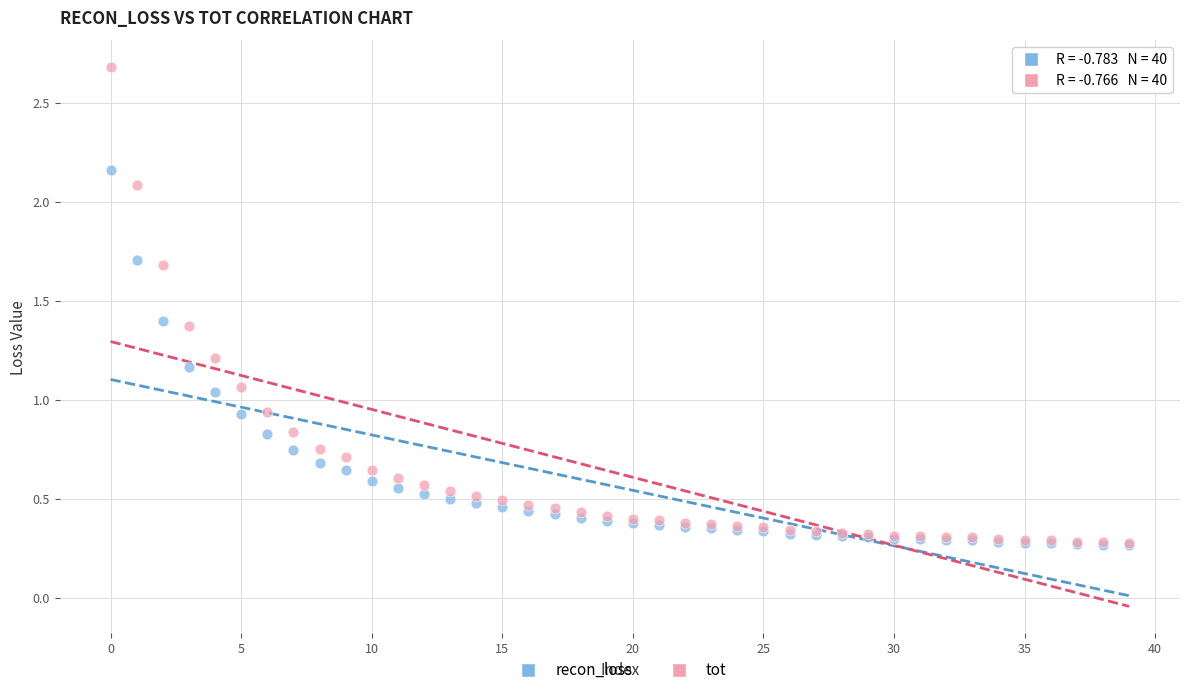

What are all the series names shown in the legend?

recon_loss, tot